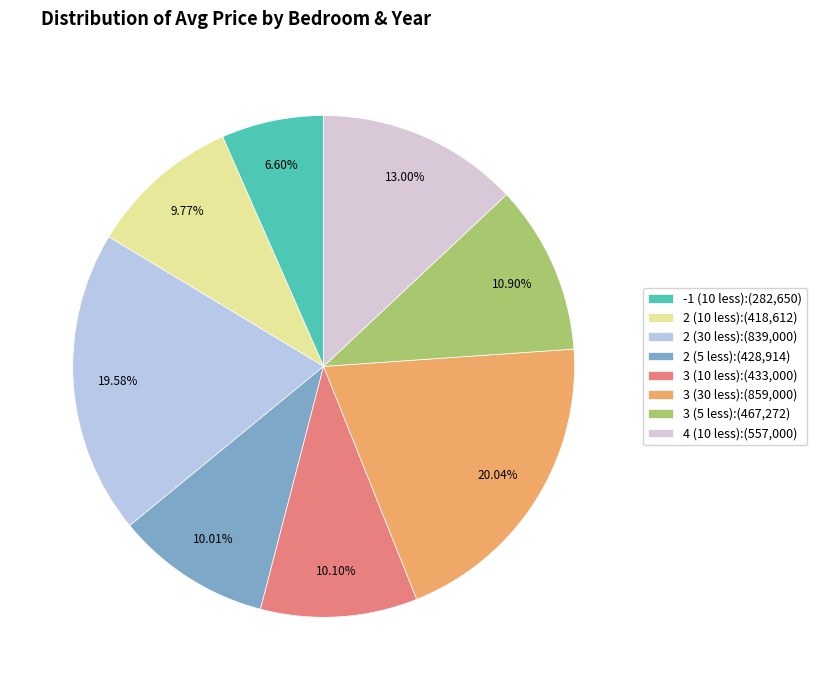

To the nearest percent, what is the difference between the largest and smallest slice percentages?

13%